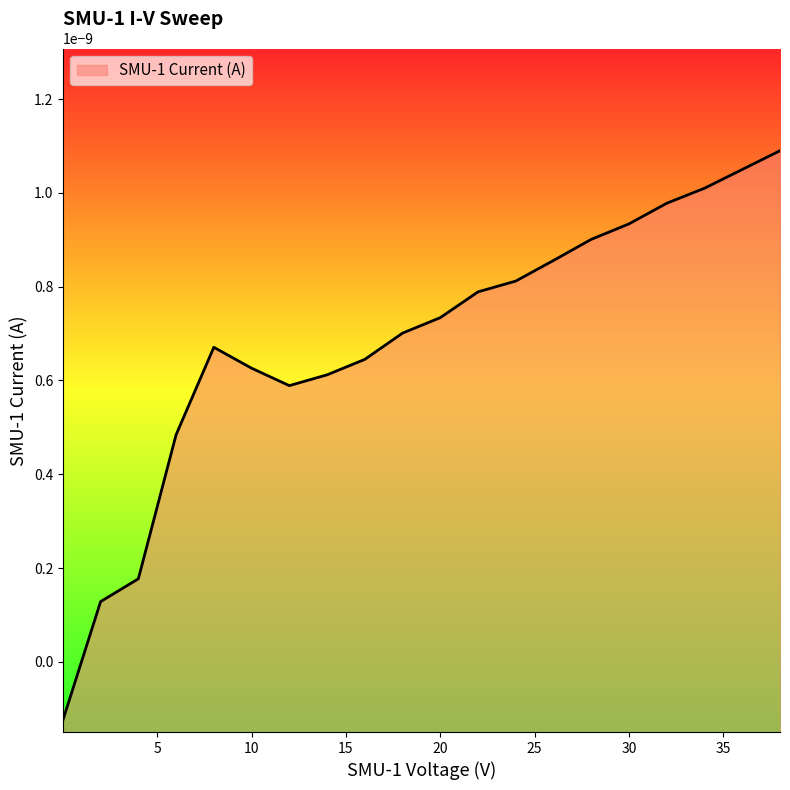

What is the label of the 3rd point from the left?

4.0